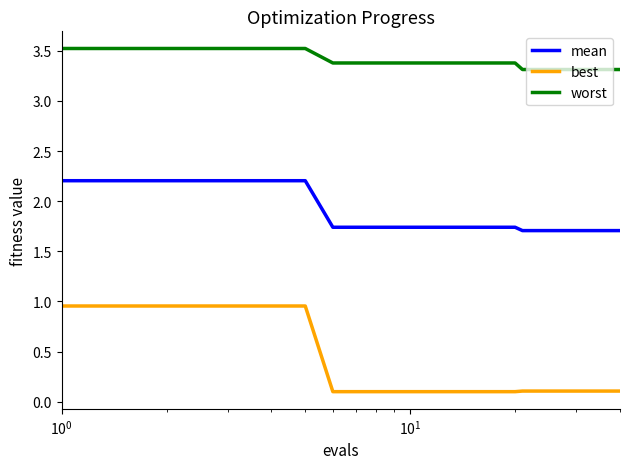

True or false: worst and mean intersect in this chart.

False